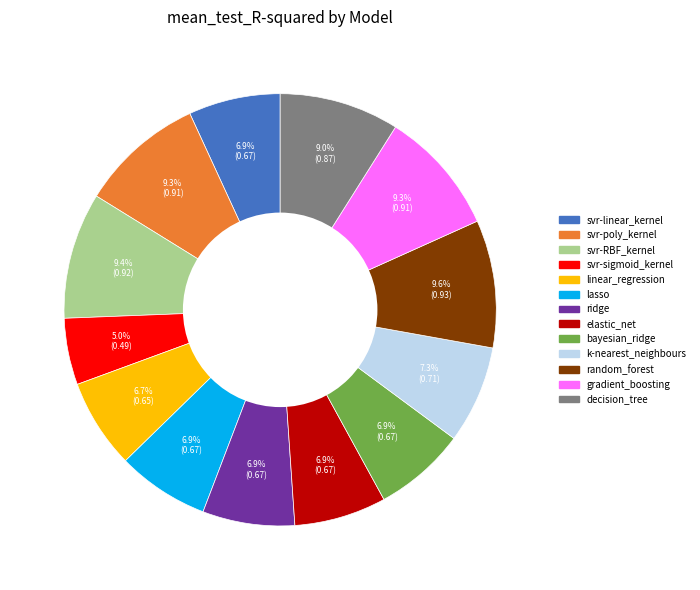

Does any single category account for the majority?

No